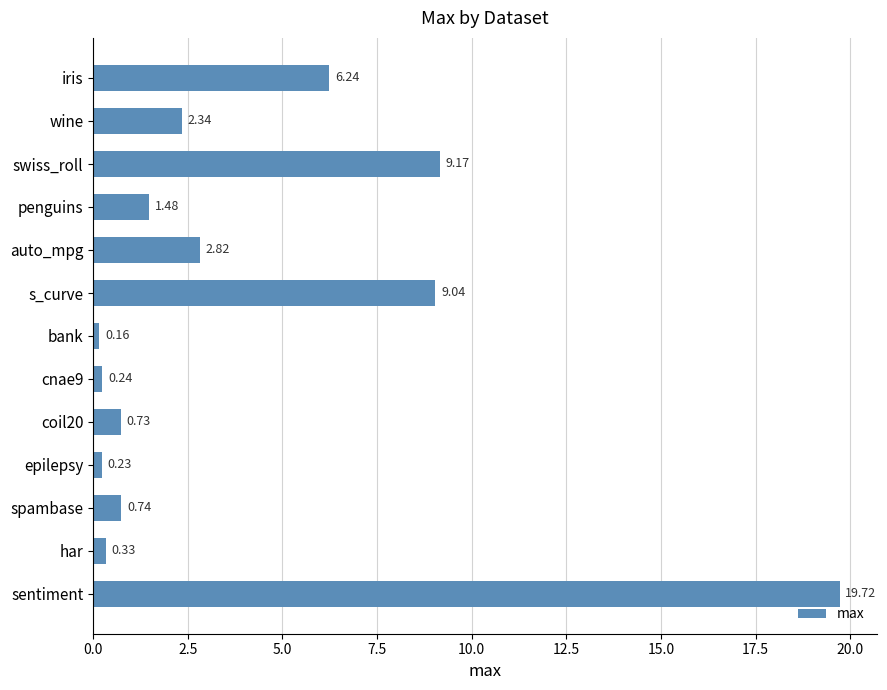

List the labels in order of value, smallest first.

bank, epilepsy, cnae9, har, coil20, spambase, penguins, wine, auto_mpg, iris, s_curve, swiss_roll, sentiment